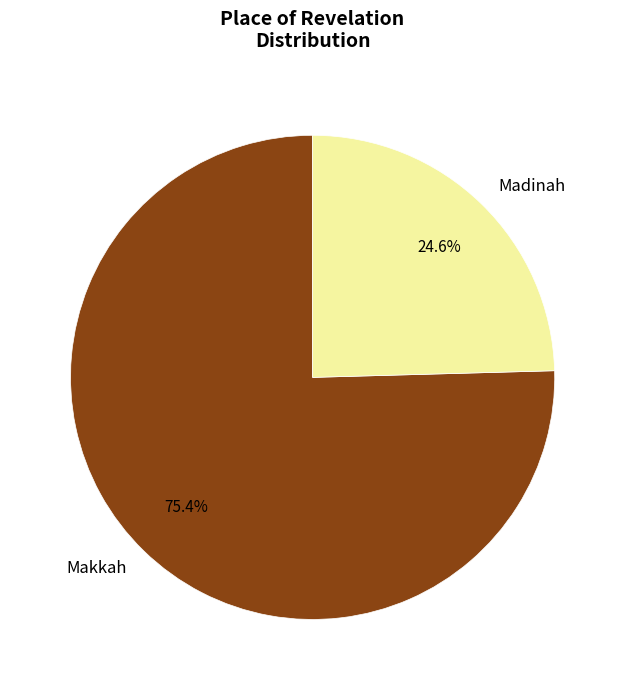

What percentage is NOT represented by Madinah?

75.4%